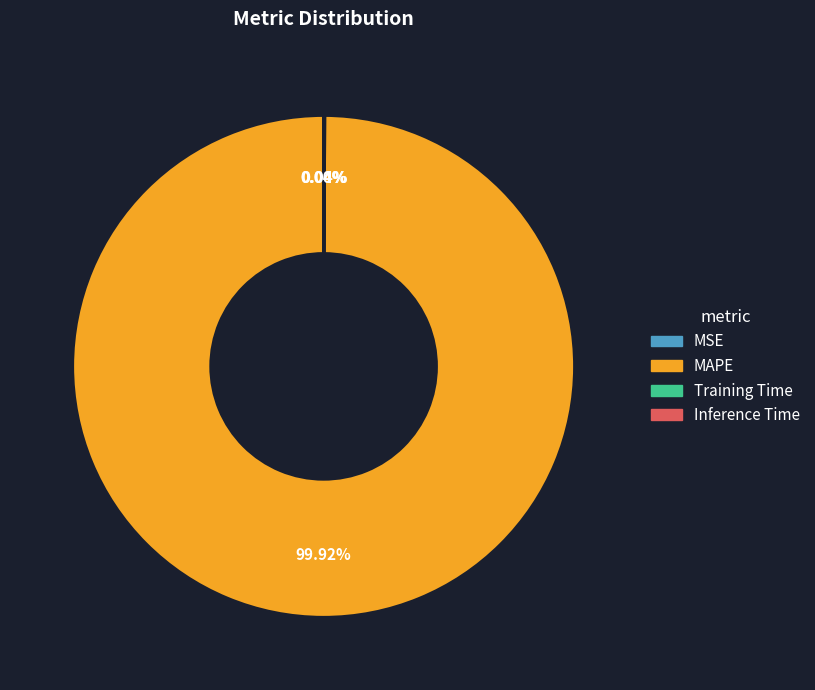

What is the majority slice?

MAPE